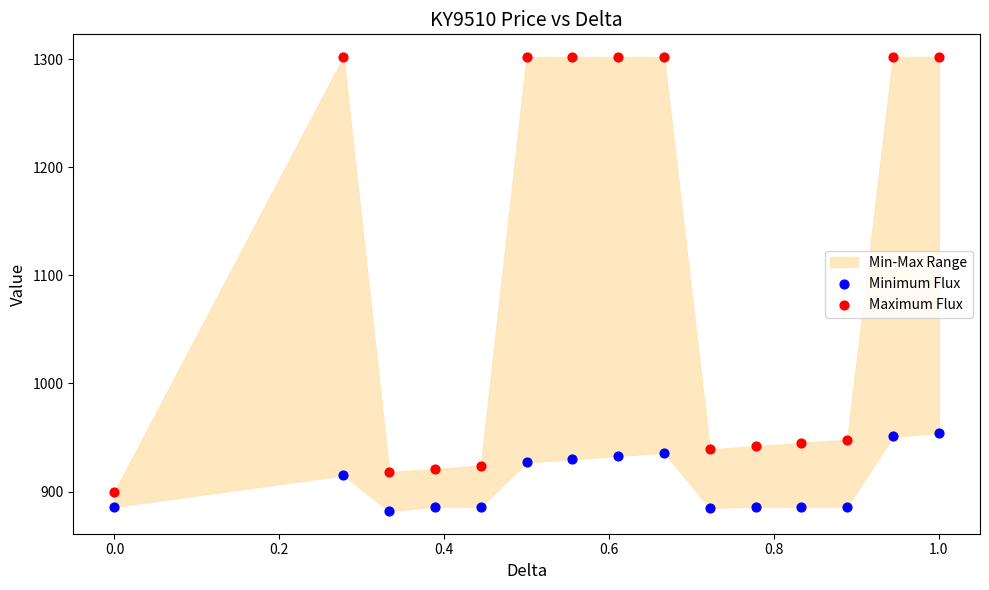

Across all data points, what is the range of Y values (max minus min)?

420